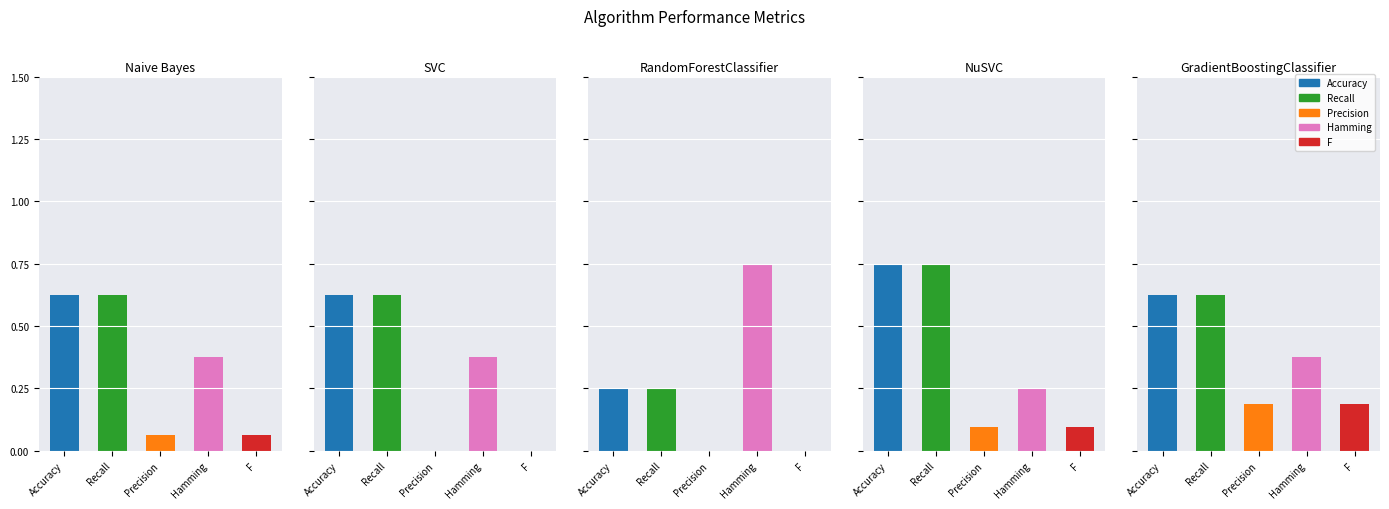

What is the average value of the Hamming series?

0.4